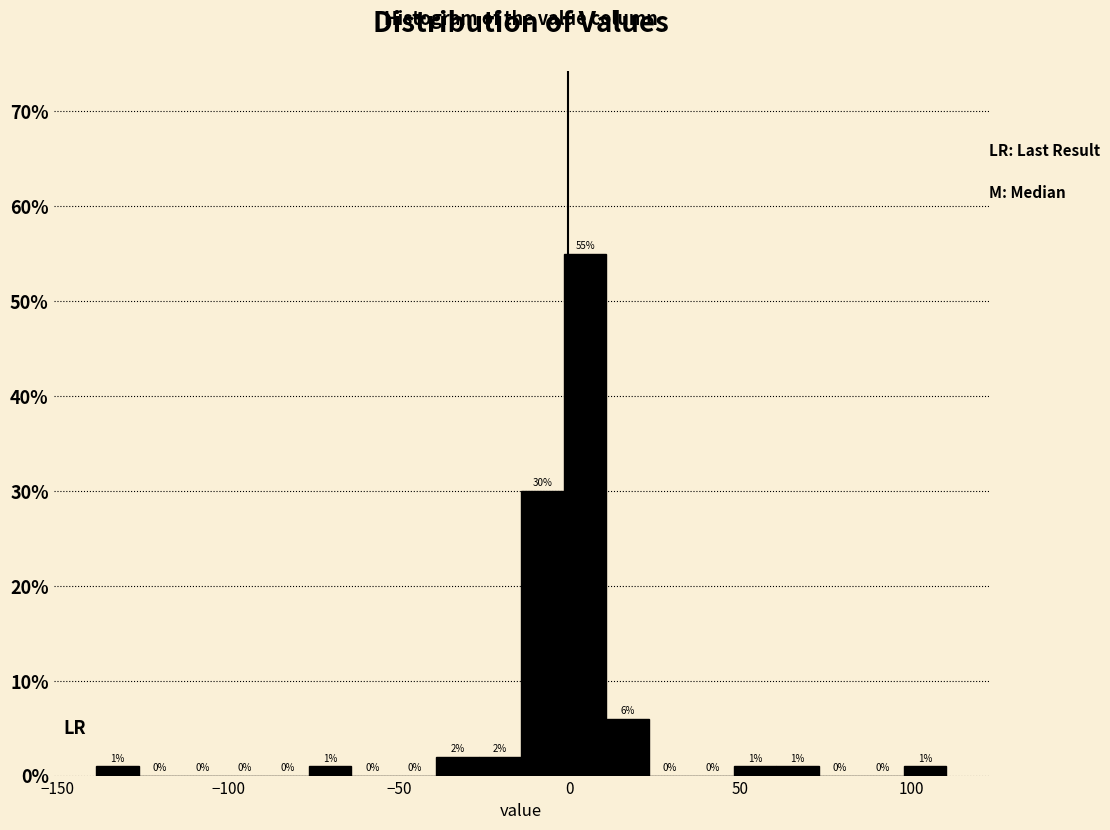

Around what value on the x-axis is the tallest bar? Give the approximate position of its centre, as read against the axis.

5